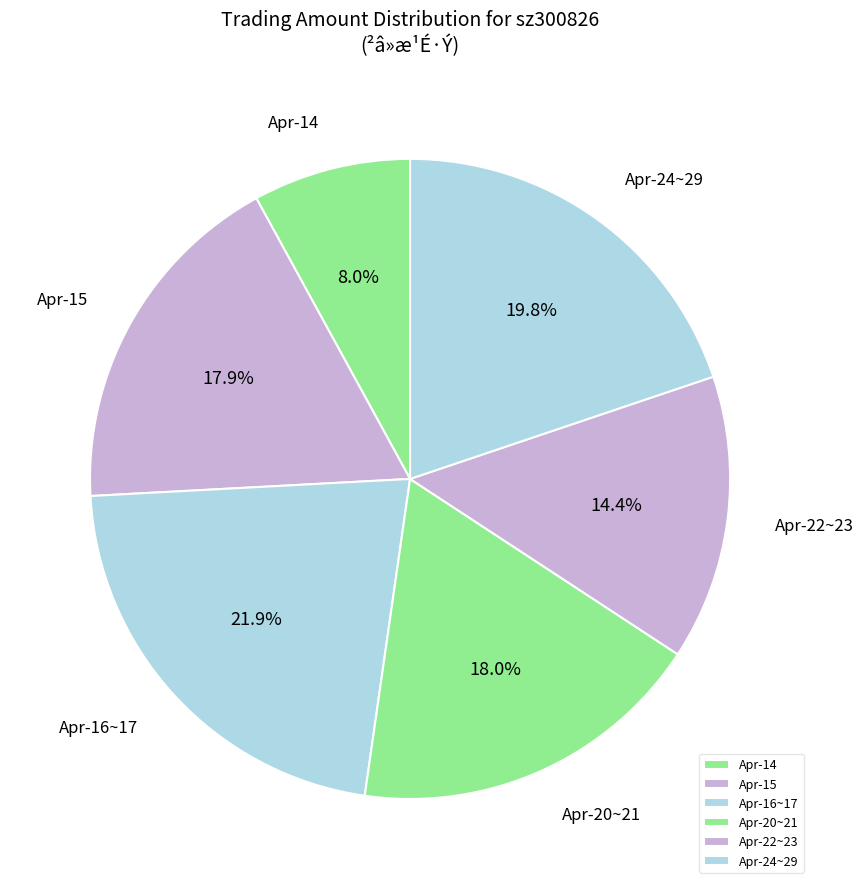

What is the largest slice in the pie chart?

Apr-16~17